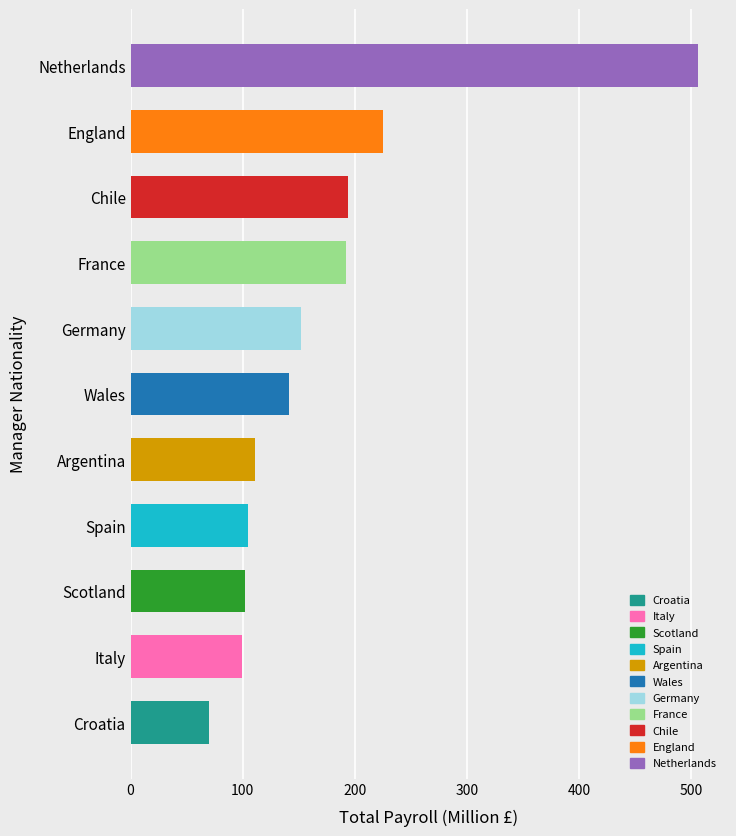

What is the difference between the maximum and second lowest values?

406.9